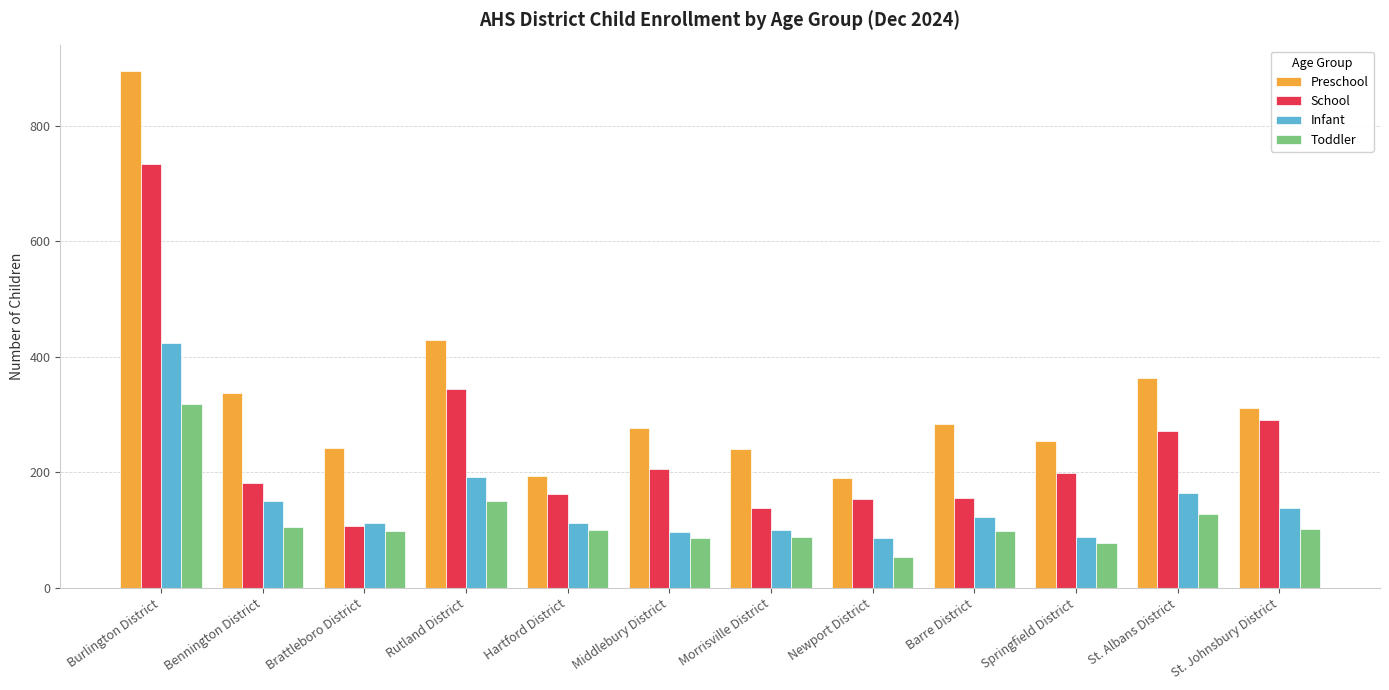

What is the difference between the maximum and second lowest values in the School series?

594